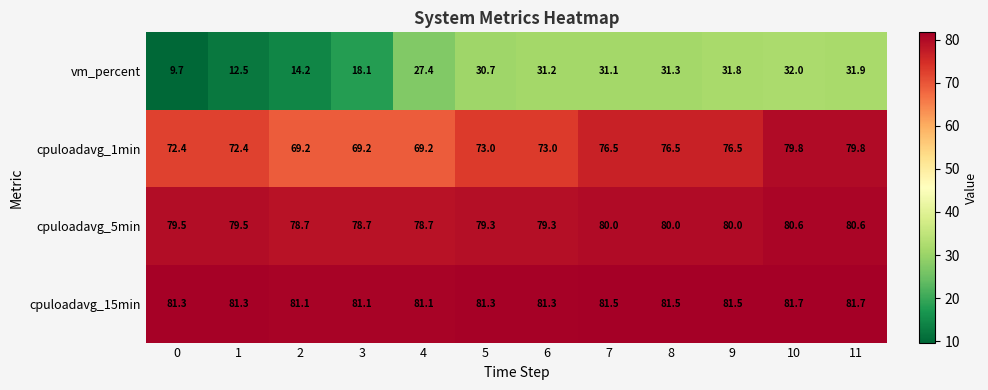

How many series are shown in this chart?

4